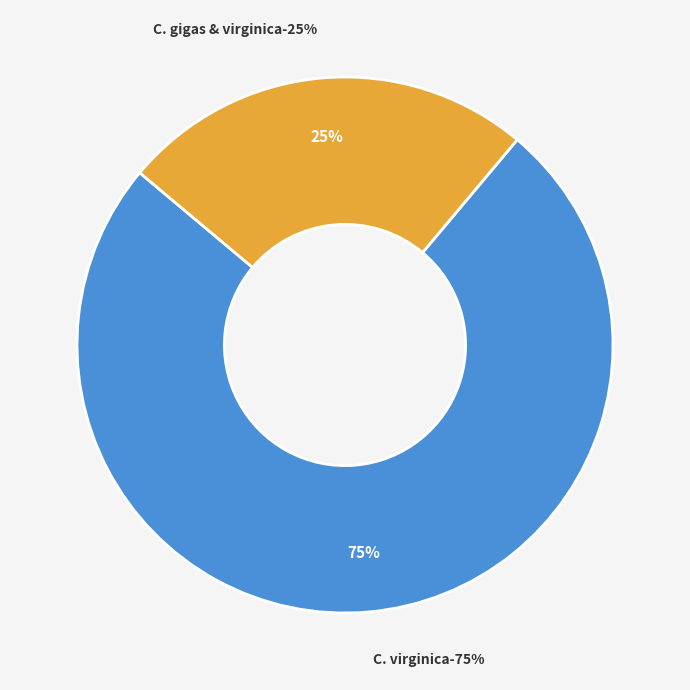

True or false: C. virginica accounts for 17% of the total.

False